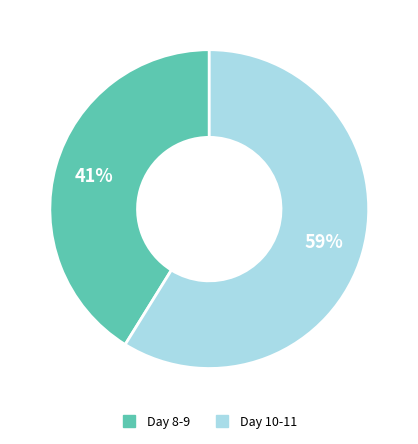

To the nearest percent, what is the average slice percentage?

50%